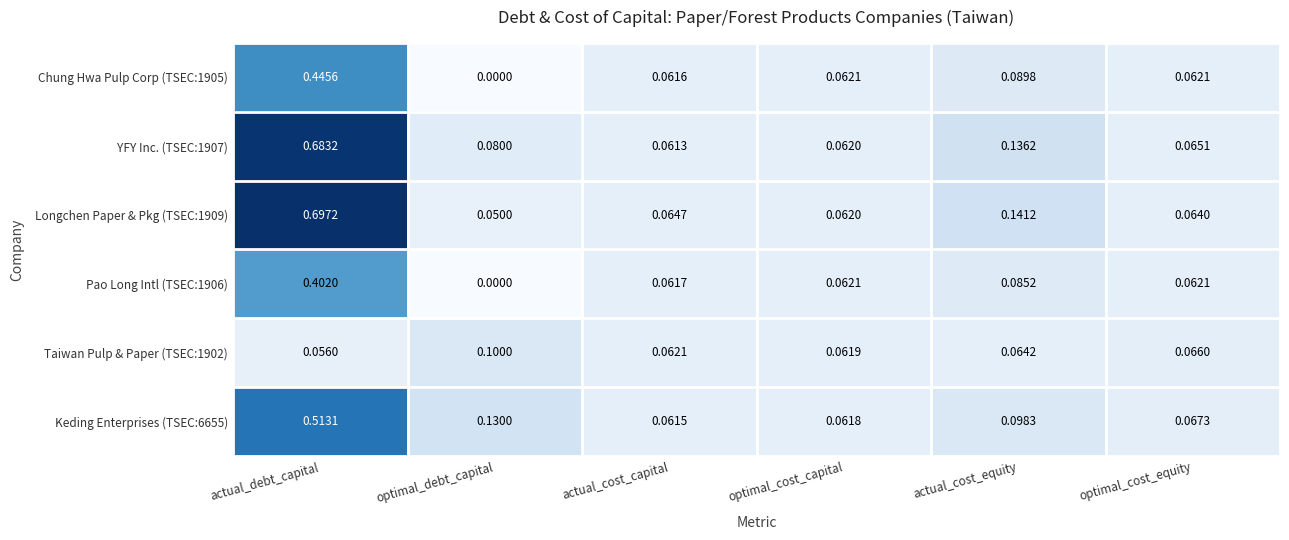

At actual_cost_equity, list the series in order from smallest to largest.

Taiwan Pulp & Paper (TSEC:1902), Pao Long Intl (TSEC:1906), Chung Hwa Pulp Corp (TSEC:1905), Keding Enterprises (TSEC:6655), YFY Inc. (TSEC:1907), Longchen Paper & Pkg (TSEC:1909)